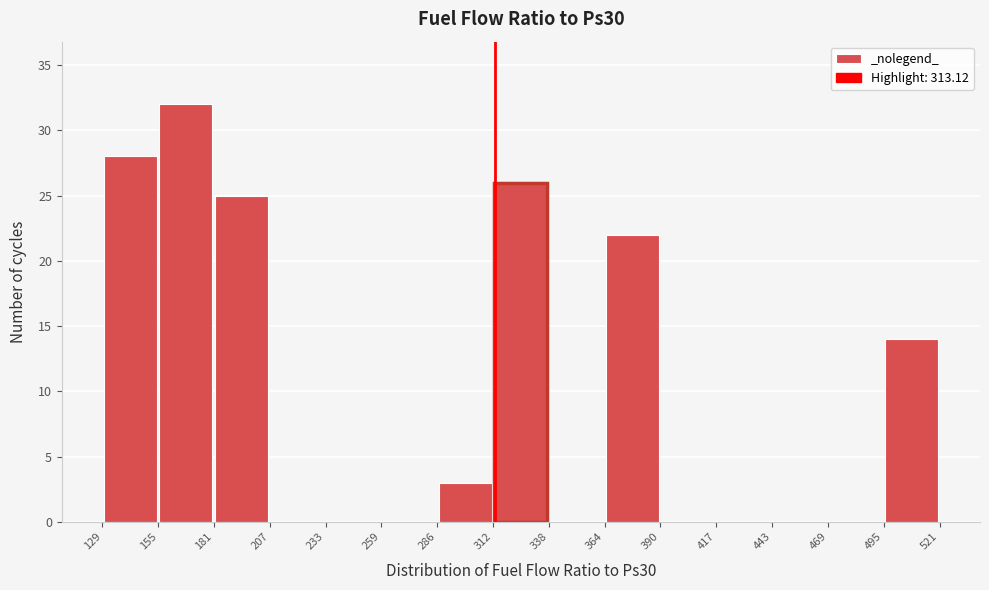

Reading left to right, transcribe this chart: for each bar, give the range it covers on the x-axis and its height. The values are not printed on the chart, so give them approximately, as read against the axis.

129 to 155: 28
155 to 181: 32
181 to 207: 25
207 to 233: 0
233 to 259: 0
259 to 286: 0
286 to 312: 3
312 to 338: 26
338 to 364: 0
364 to 390: 22
390 to 417: 0
417 to 443: 0
443 to 469: 0
469 to 495: 0
495 to 521: 14